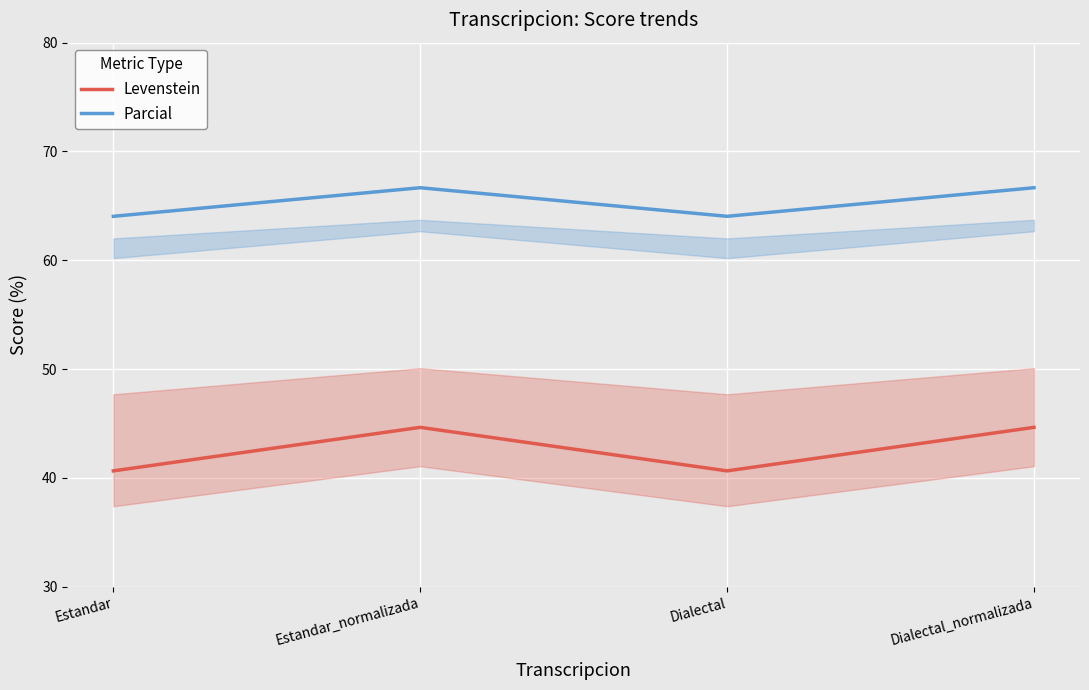

True or false: Levenstein and Parcial intersect in this chart.

False